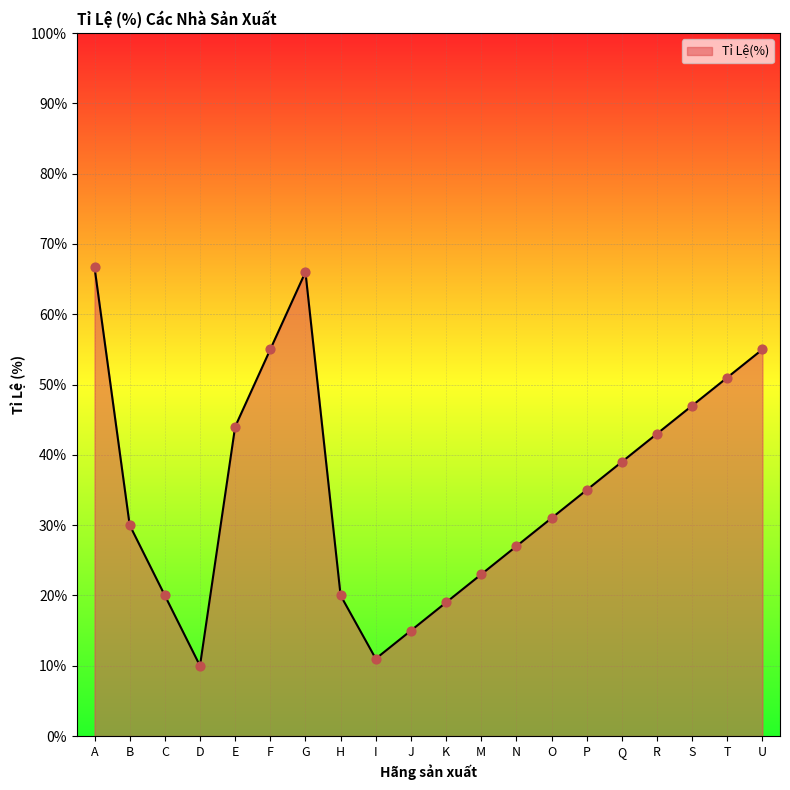

What is the ratio of the value at A to the value at Q?

1.7